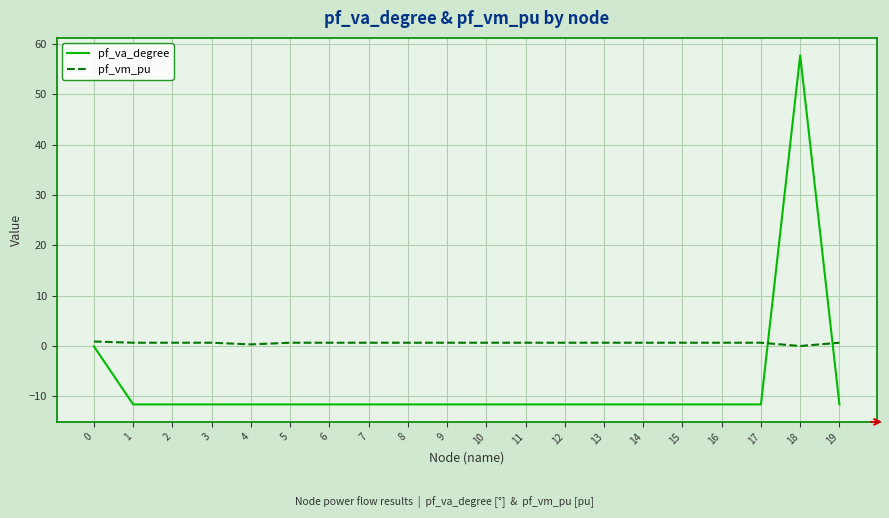

What are all the series names shown in the legend?

pf_va_degree, pf_vm_pu